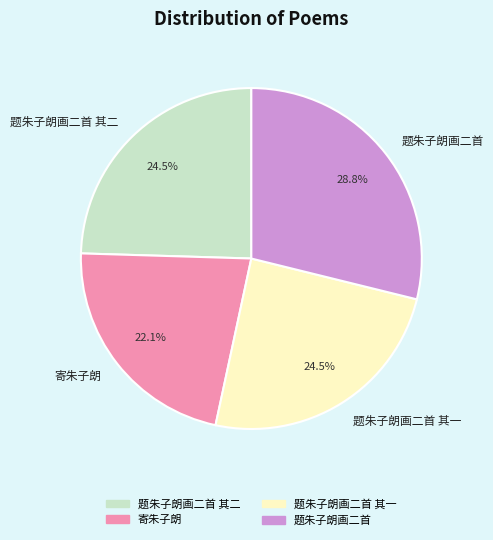

Which category has the smallest portion of the pie?

寄朱子朗